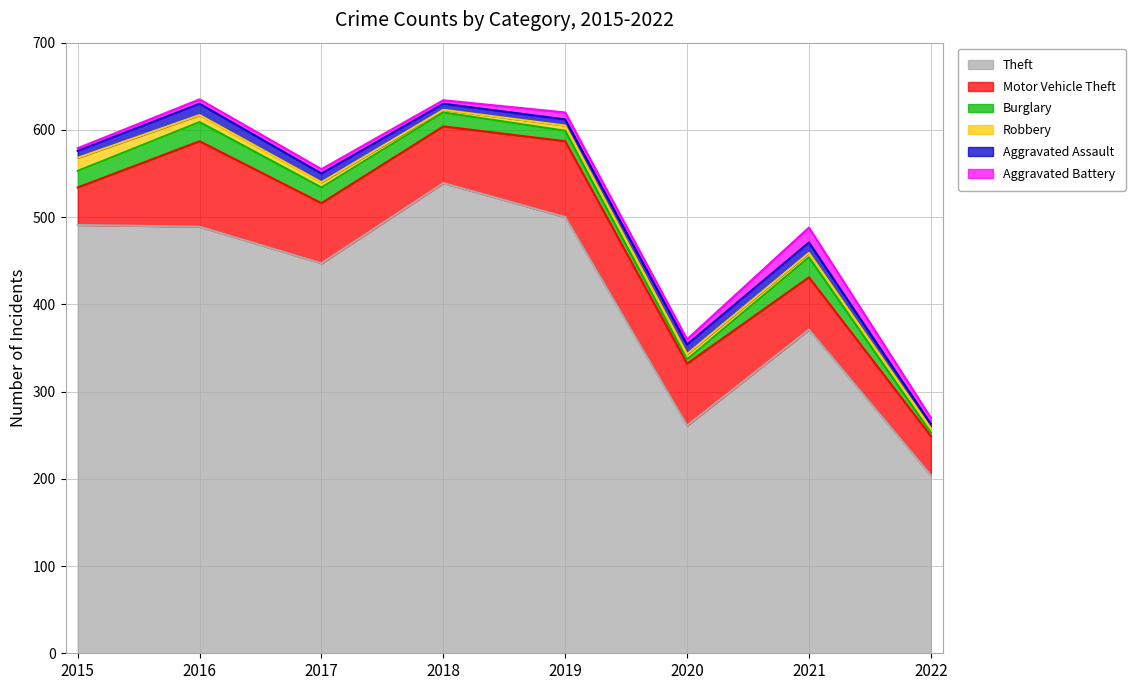

What is the value of the Theft point at the 3rd from the left?

447